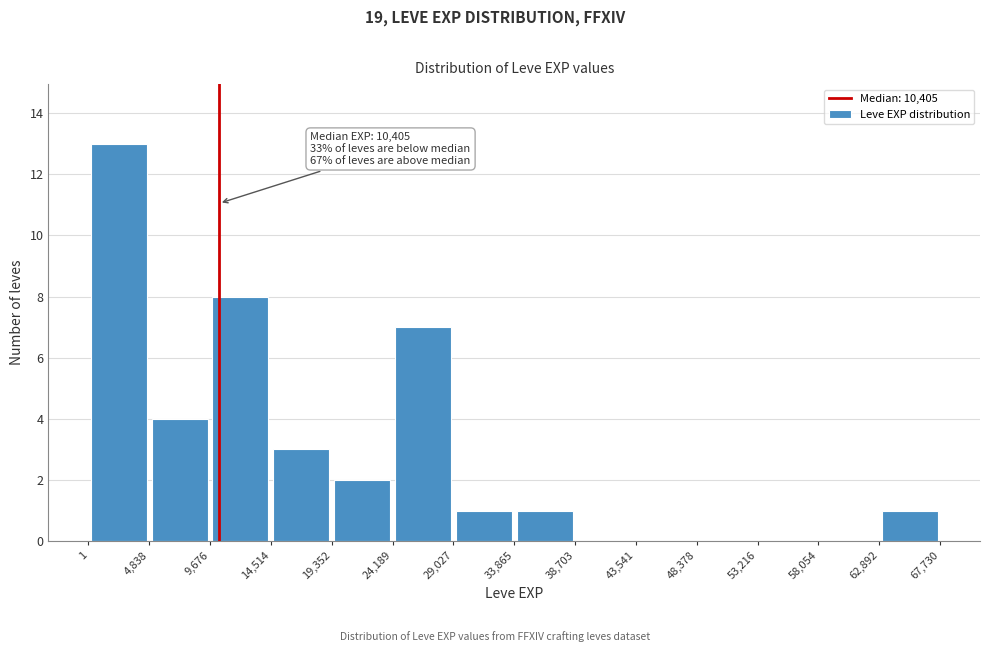

Over which range of the x-axis is the bar tallest?

1 to 4,838